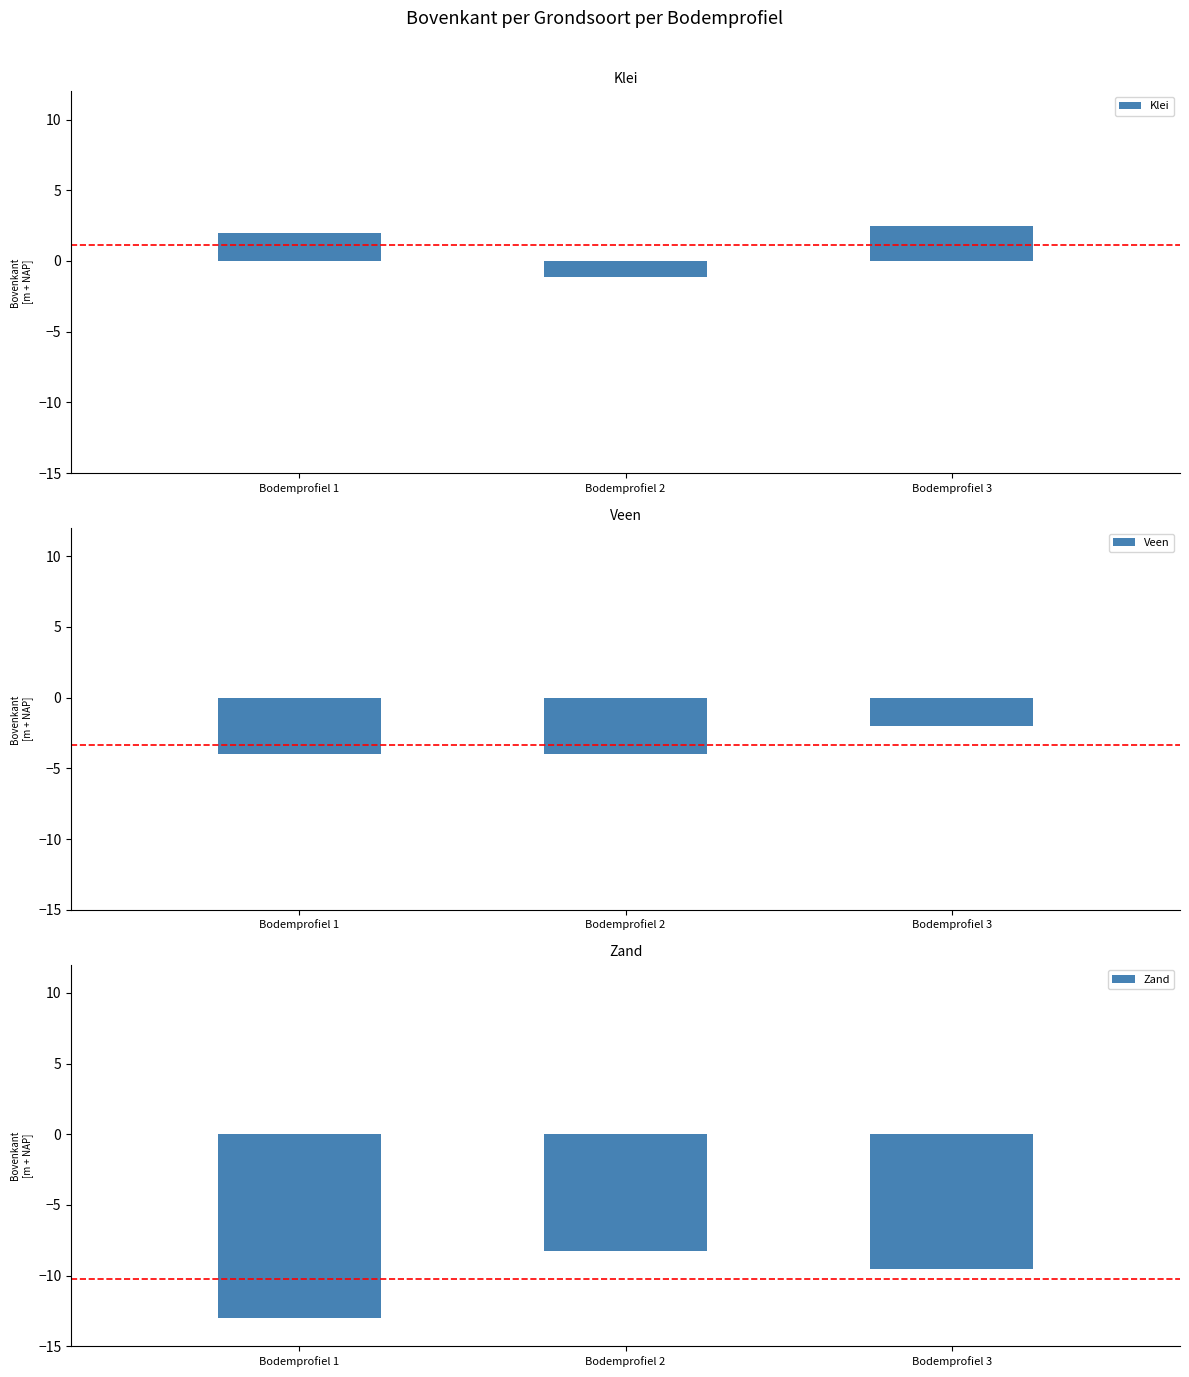

The value of Klei at Bodemprofiel 2 is -1.7. True or false?

False